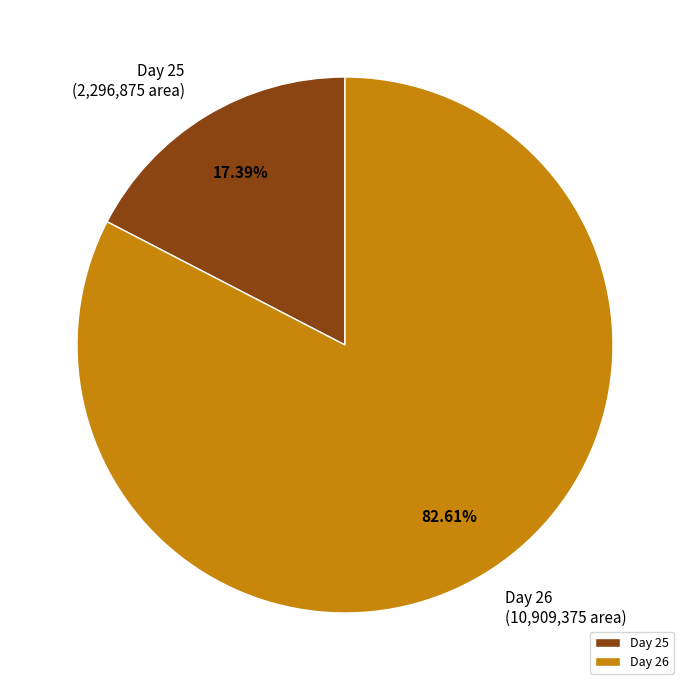

How many slices are in this pie chart?

2